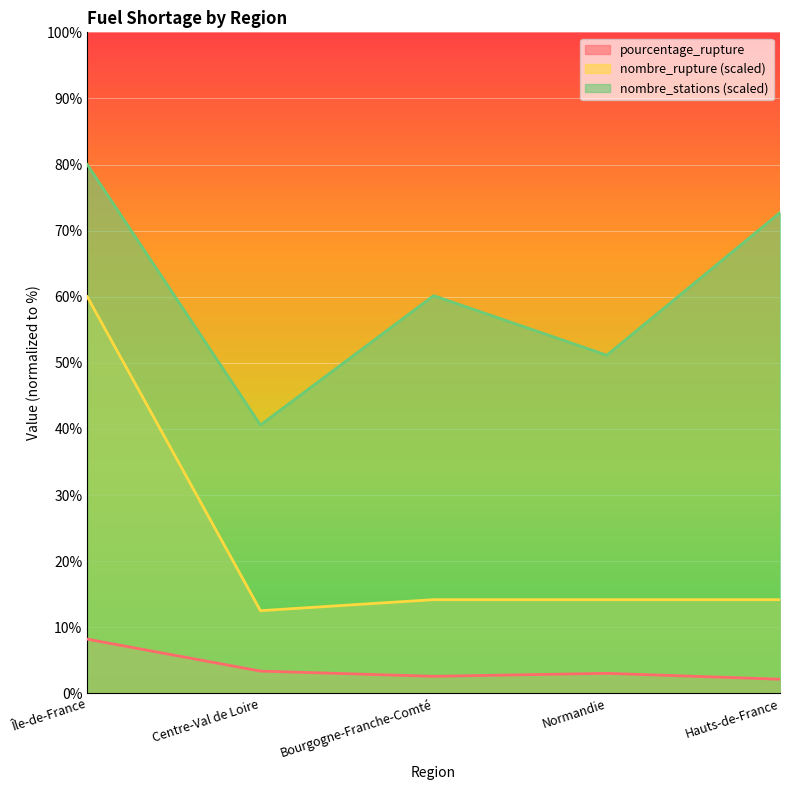

Is the value of nombre_stations at Bourgogne-Franche-Comté greater than the value of pourcentage_rupture at Hauts-de-France?

Yes